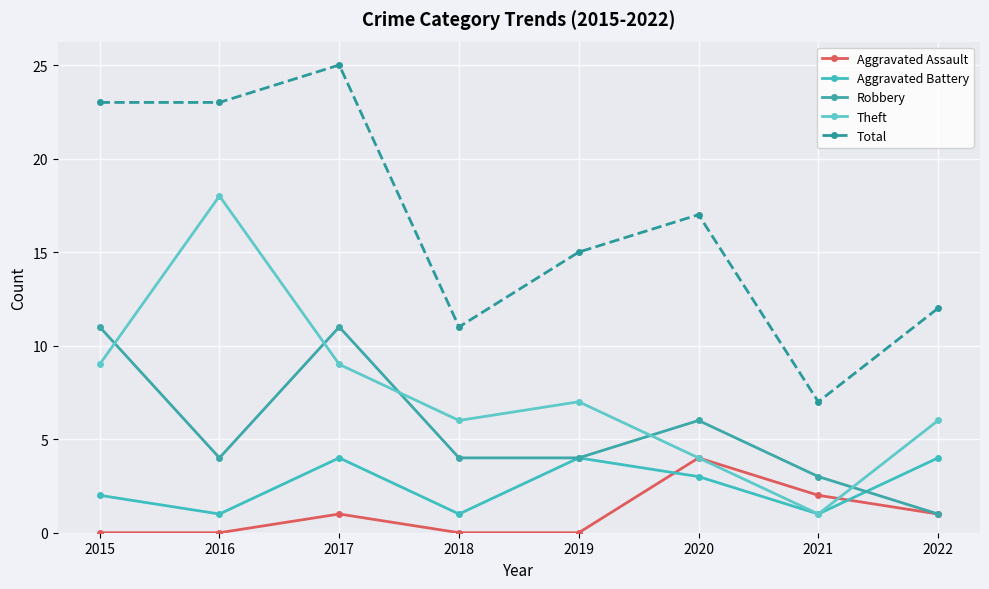

Which category has the highest value in the Robbery series?

2015